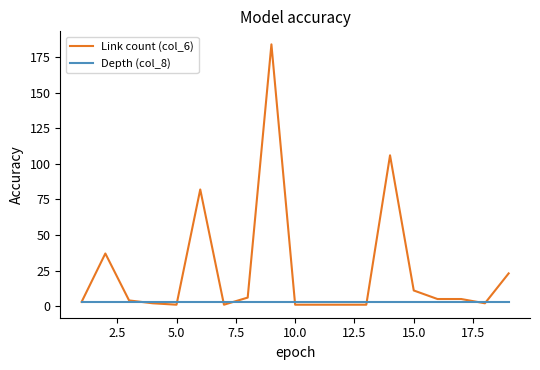

What is the maximum value shown in the chart?

184